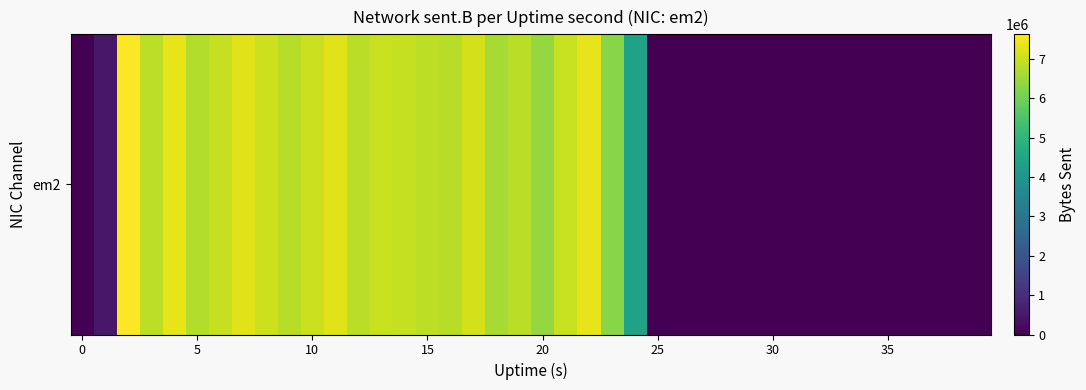

Between 27 and 29, which is larger?

27